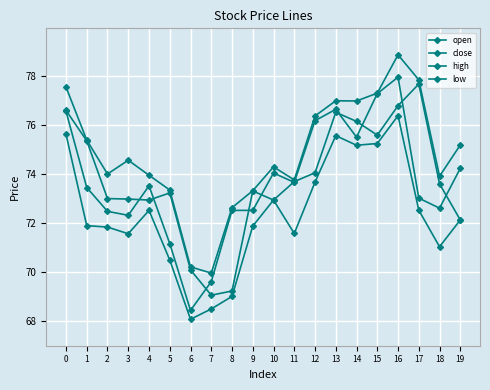

Reading left to right, transcribe all the data shown in this chart.

open: 76.6	75.3	73.0	73.0	72.9	73.2	70.1	69.1	69.2	73.3	72.9	73.7	74.0	76.5	76.1	75.6	76.8	77.7	73.6	72.1
close: 76.5	73.5	72.5	72.3	73.5	71.2	68.5	69.6	72.5	72.5	74.0	73.7	76.2	76.6	75.5	77.3	77.9	73.0	72.6	74.2
high: 77.5	75.4	74.0	74.6	74.0	73.3	70.2	70.0	72.6	73.3	74.3	73.8	76.4	77.0	77.0	77.3	78.8	77.8	73.9	75.2
low: 75.6	71.9	71.8	71.6	72.5	70.5	68.1	68.5	69.0	71.9	72.9	71.6	73.7	75.6	75.2	75.2	76.4	72.5	71.0	72.1